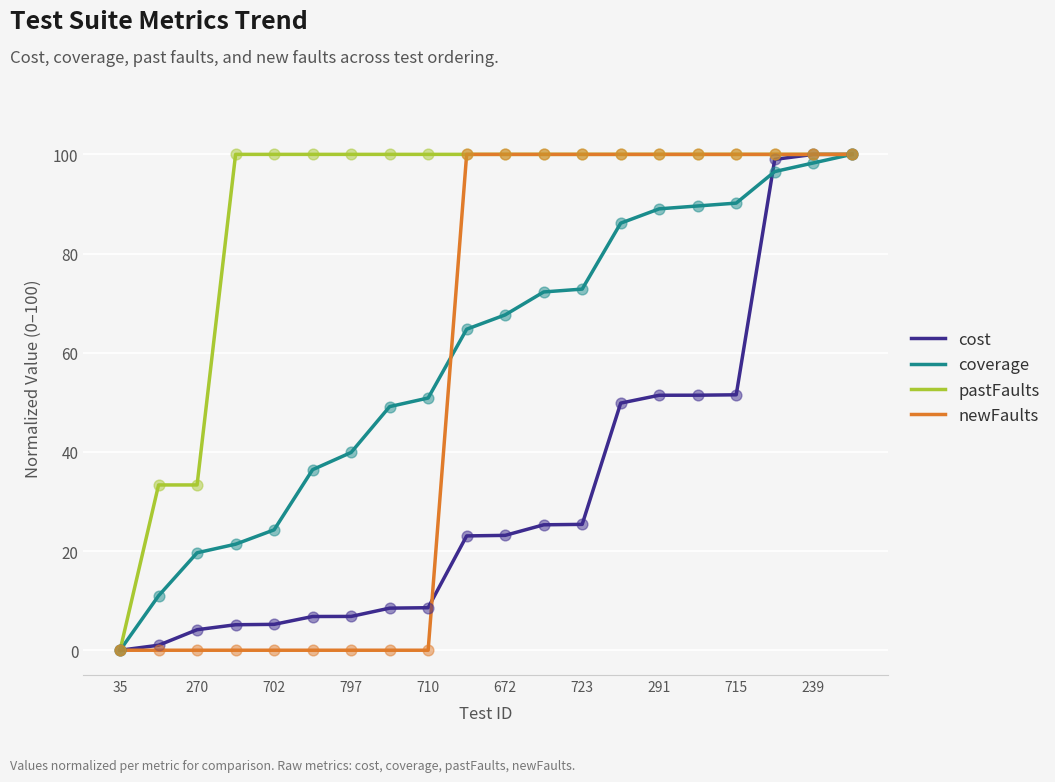

Which series has the largest total across all categories?

pastFaults